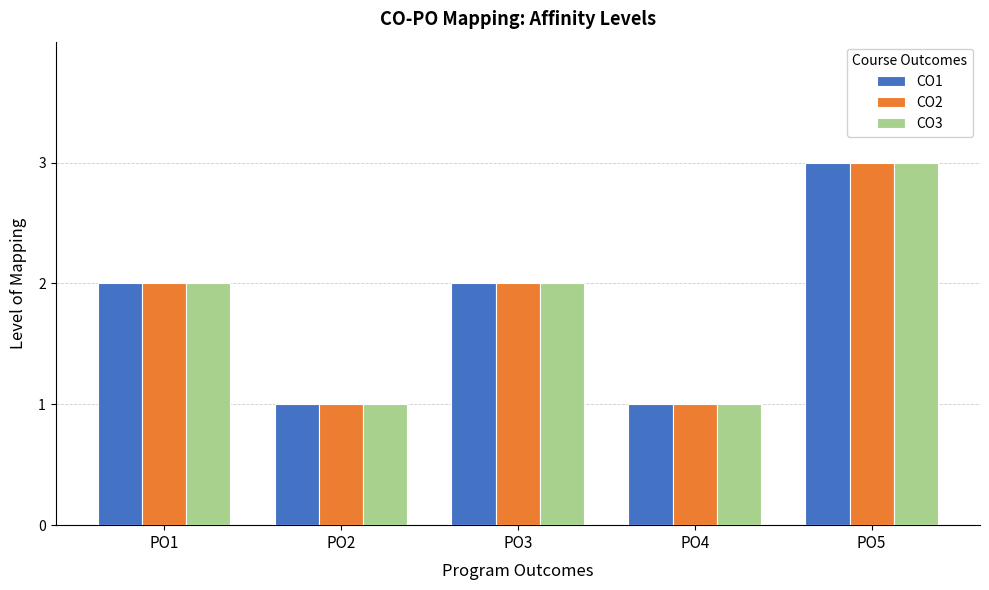

Is the value of CO3 at PO1 greater than the value of CO2 at PO4?

Yes